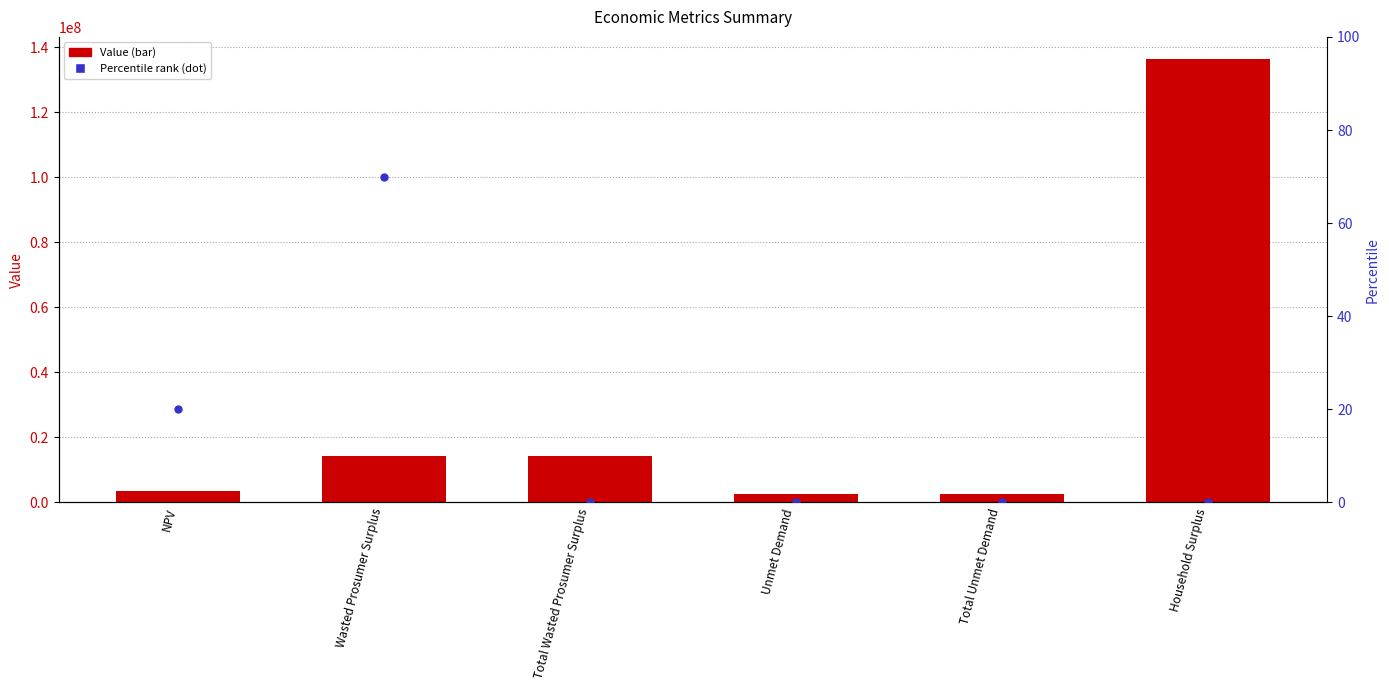

At how many categories does at least one series exceed 62428223?

1